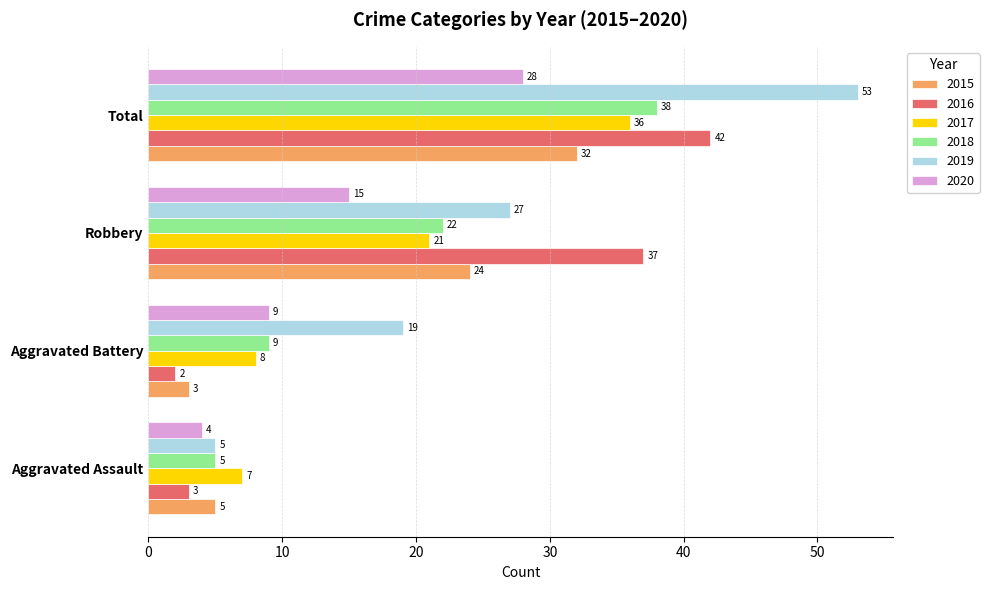

What are all the series names shown in the legend?

2015, 2016, 2017, 2018, 2019, 2020